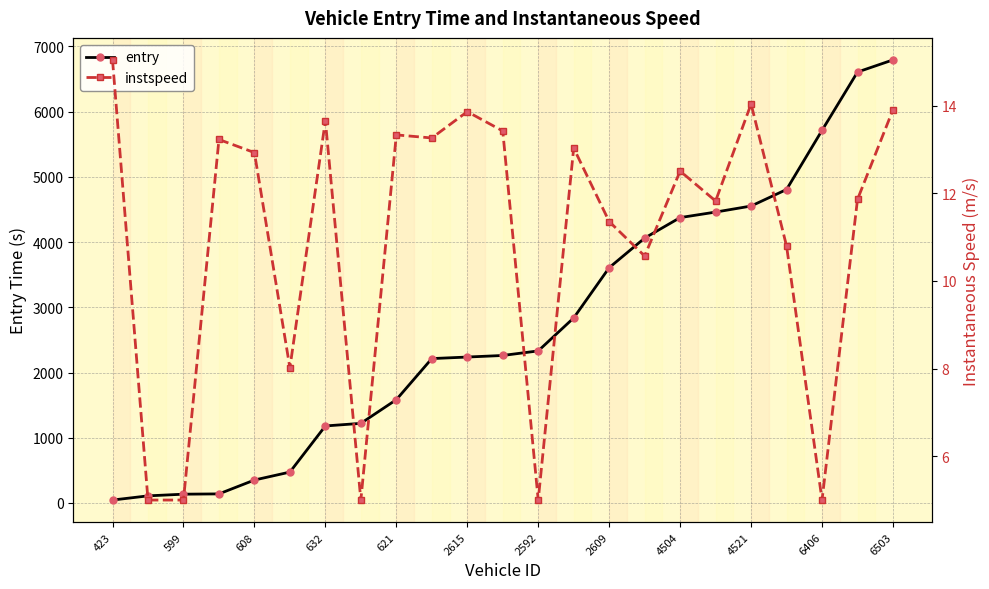

What is the value of the instspeed point at the 12th from the left?

13.4